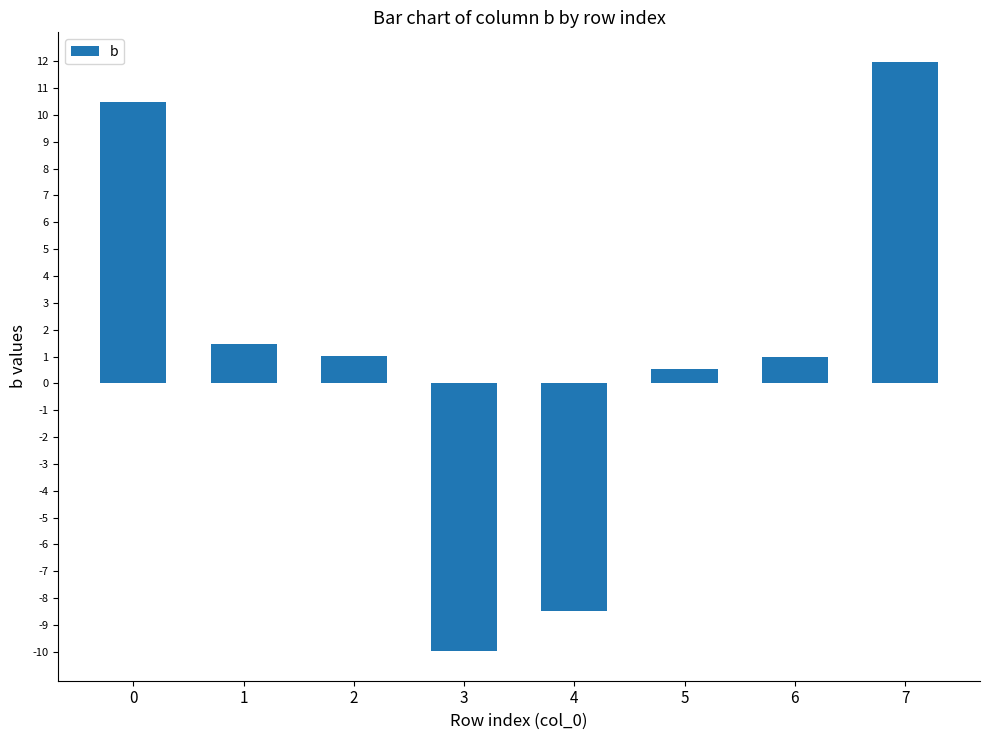

Reading left to right, what are all the values shown in this chart?

10.5	1.5	1.0	-10.0	-8.5	0.5	1.0	12.0